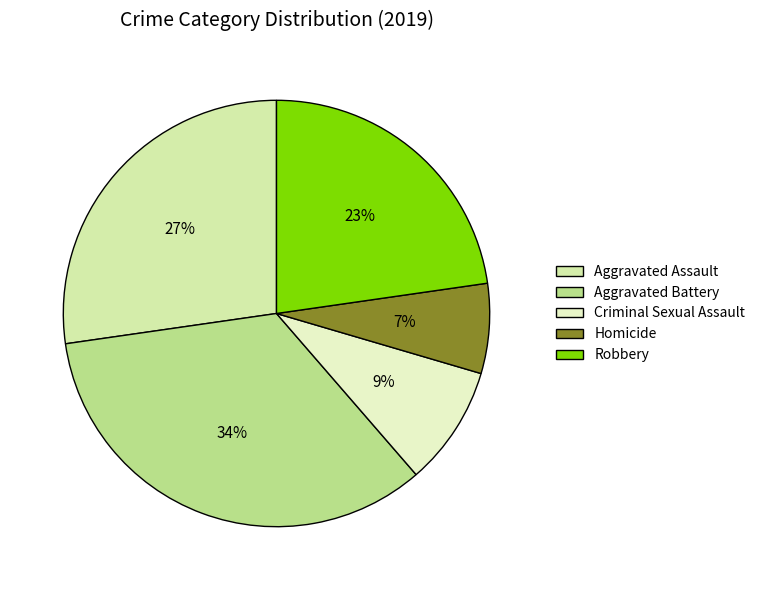

What is the largest slice in the pie chart?

Aggravated Battery